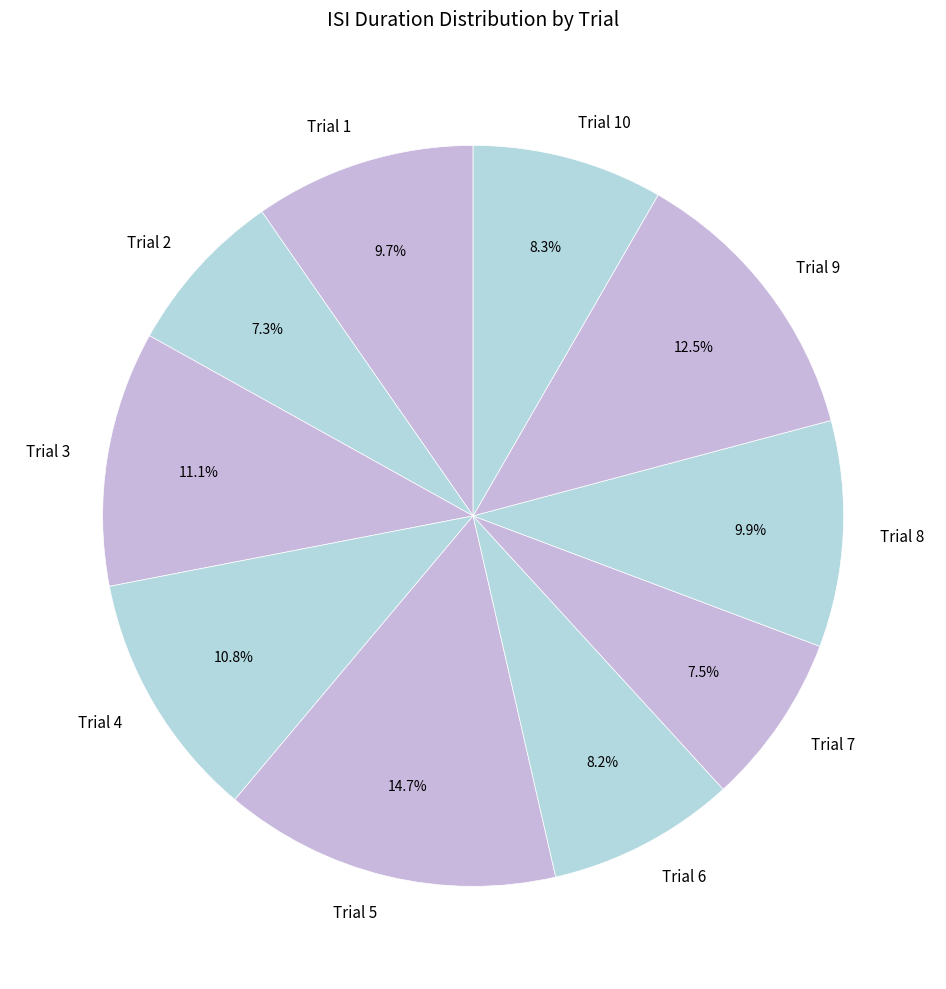

Which category has the biggest portion of the pie?

Trial 5